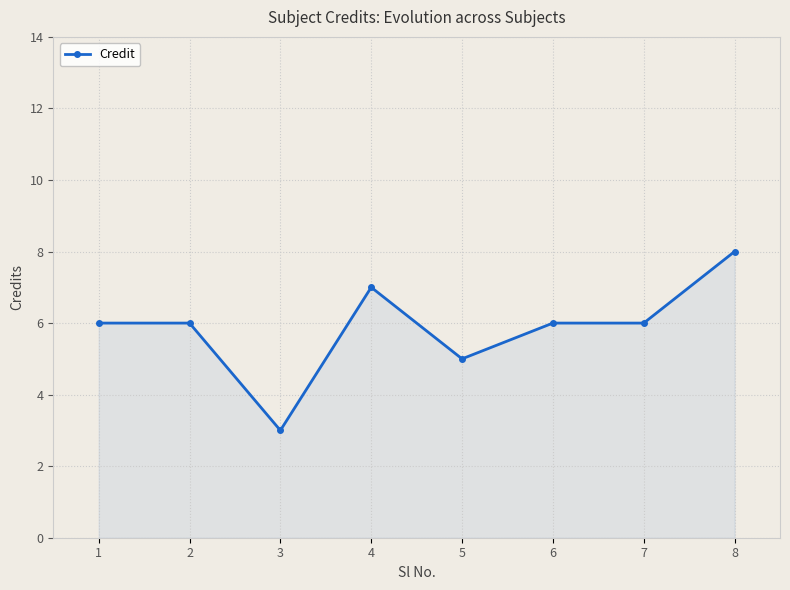

True or false: the data has more than 0 interior local peaks.

True